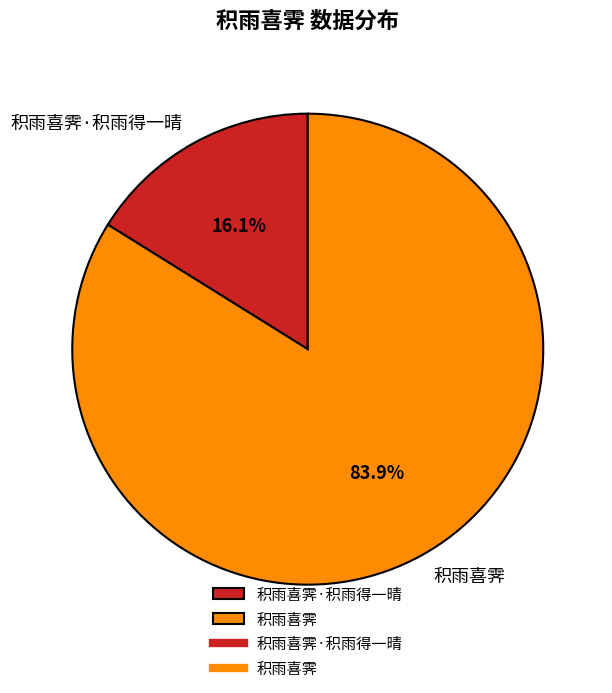

How many segments does this pie chart have?

2